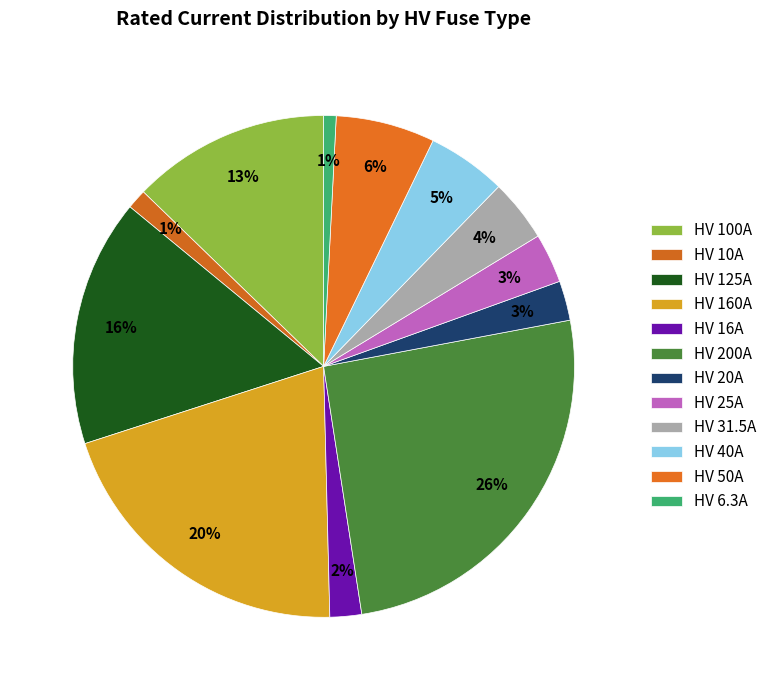

How many slices are in this pie chart?

12